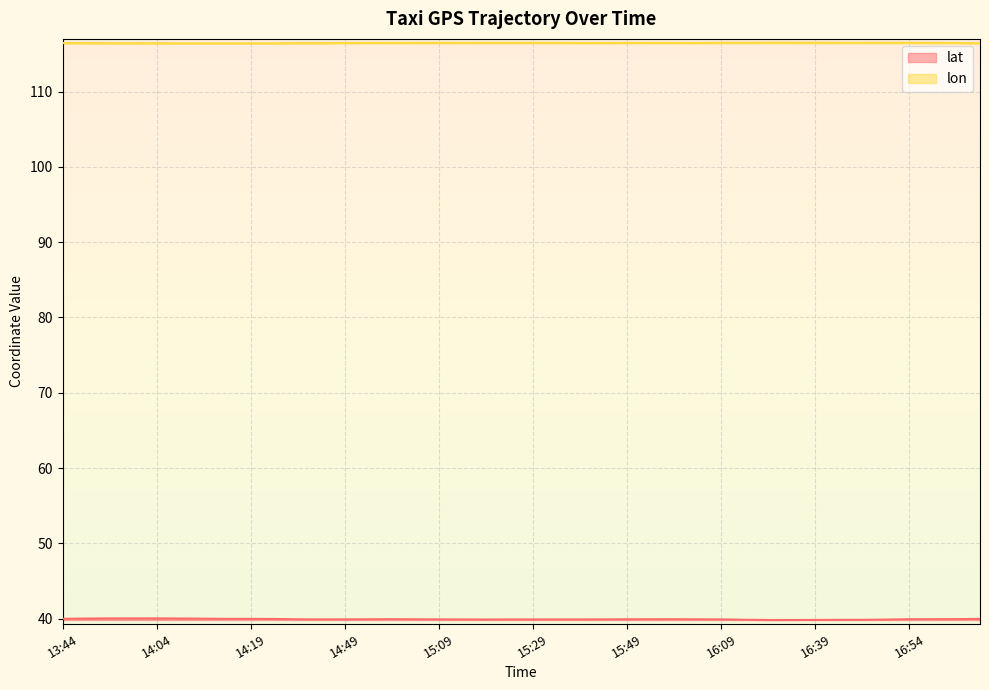

True or false: lon and lat cross at least once.

False